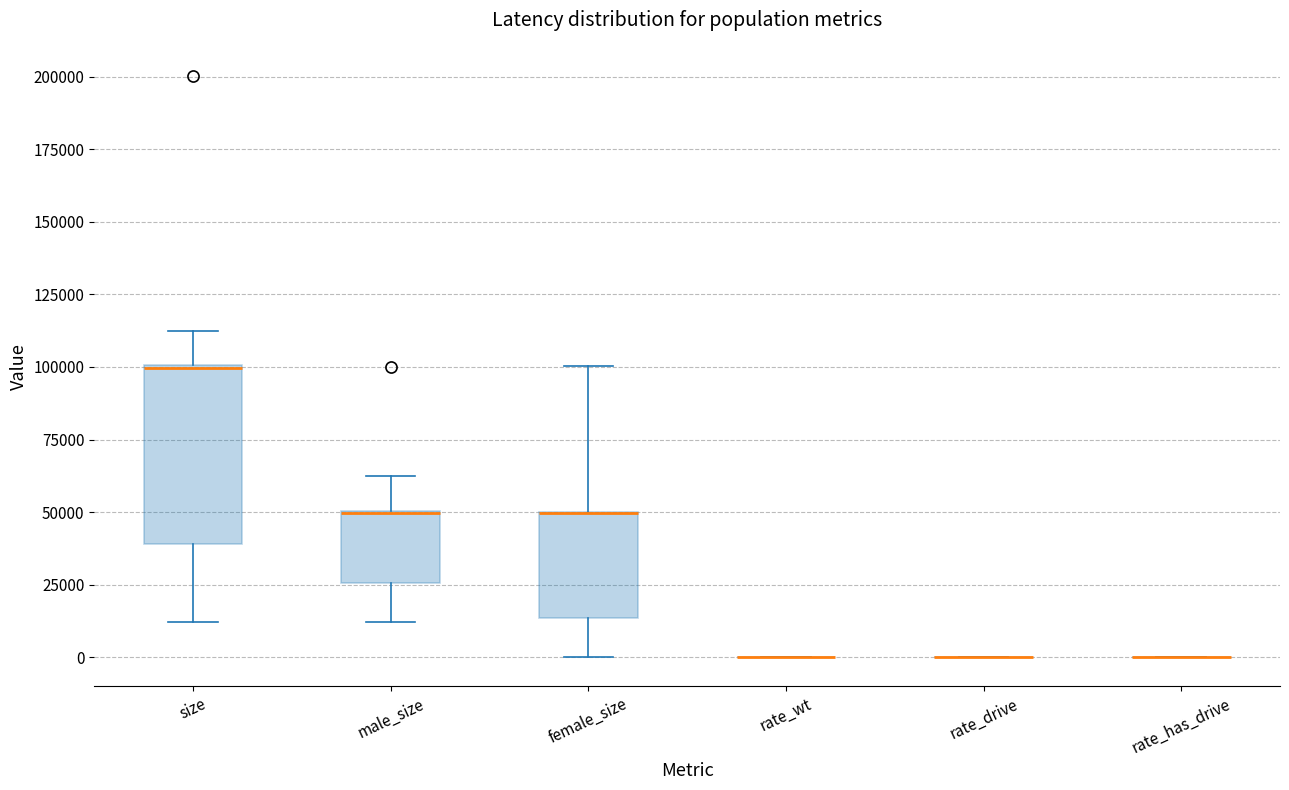

Reading left to right, transcribe this box plot: for each box, give where its median line is, the range the box spans, and where its two whiskers end, as read against the y-axis. The values are not printed on the chart, so give them approximately, as read against the axis.

size: median 100000, box 40000 to 100000, whiskers 10000 to 110000
male_size: median 50000 (drawn on the box's upper edge), box 25000 to 50000, whiskers 10000 to 60000
female_size: median 50000 (drawn on the box's upper edge), box 15000 to 50000, whiskers 0 to 100000
rate_wt: box collapsed to a line at 0, whiskers 0 to 0
rate_drive: box collapsed to a line at 0, whiskers 0 to 0
rate_has_drive: box collapsed to a line at 0, whiskers 0 to 0